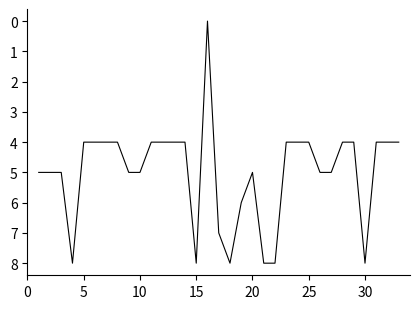

Reading left to right, what are all the values shown in this chart?

5	5	5	8	4	4	4	4	5	5	4	4	4	4	8	0	7	8	6	5	8	8	4	4	4	5	5	4	4	8	4	4	4